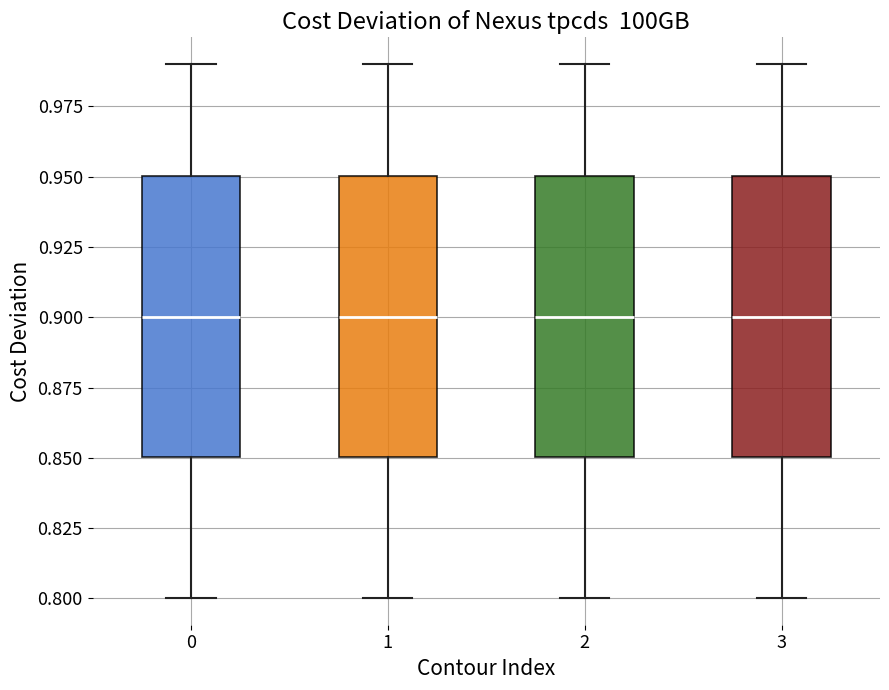

Reading left to right, transcribe this box plot: for each box, give where its median line is, the range the box spans, and where its two whiskers end, as read against the y-axis. The values are not printed on the chart, so give them approximately, as read against the axis.

0: median 0.90, box 0.85 to 0.95, whiskers 0.80 to 0.99
1: median 0.90, box 0.85 to 0.95, whiskers 0.80 to 0.99
2: median 0.90, box 0.85 to 0.95, whiskers 0.80 to 0.99
3: median 0.90, box 0.85 to 0.95, whiskers 0.80 to 0.99